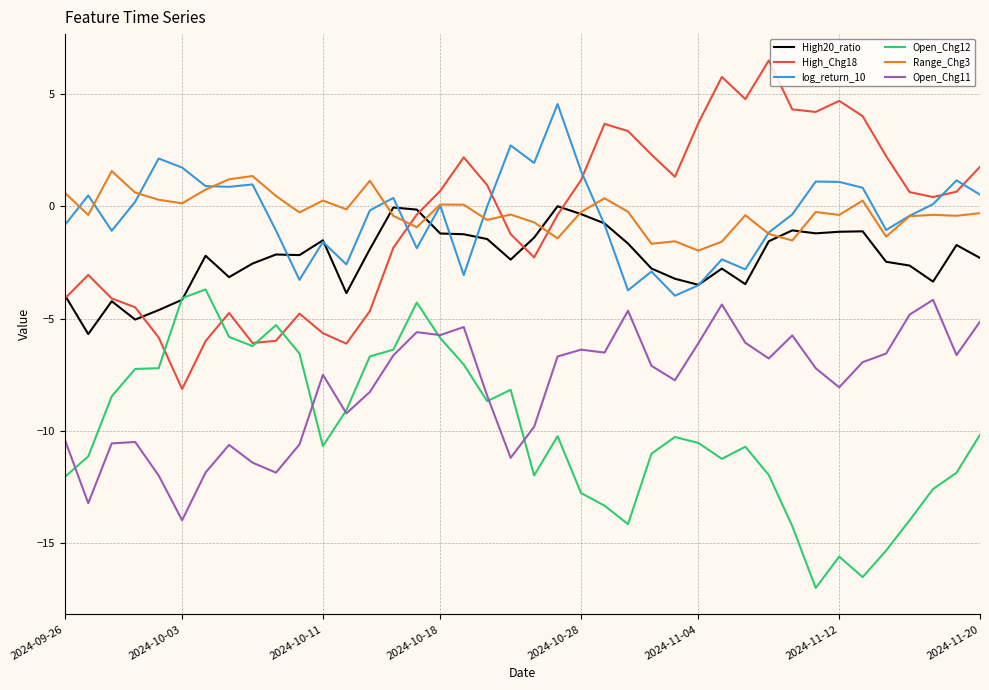

What is the difference between the maximum and minimum values in the High20_ratio series?

5.7